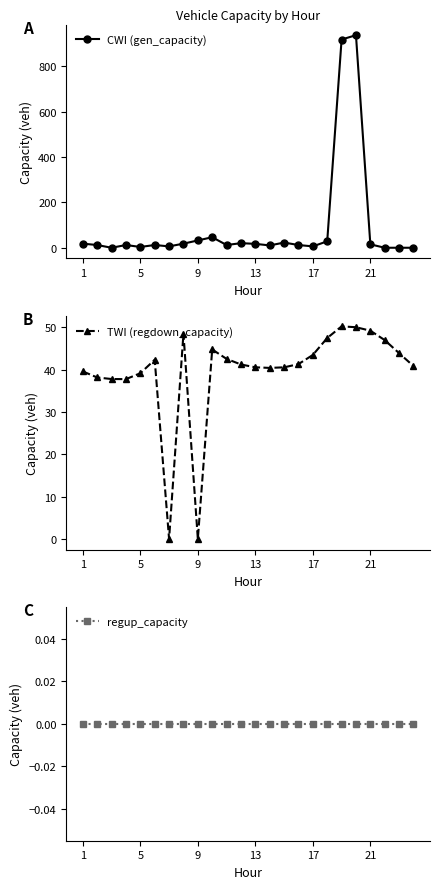

How many values in the TWI (regdown_capacity) series exceed 41?

13